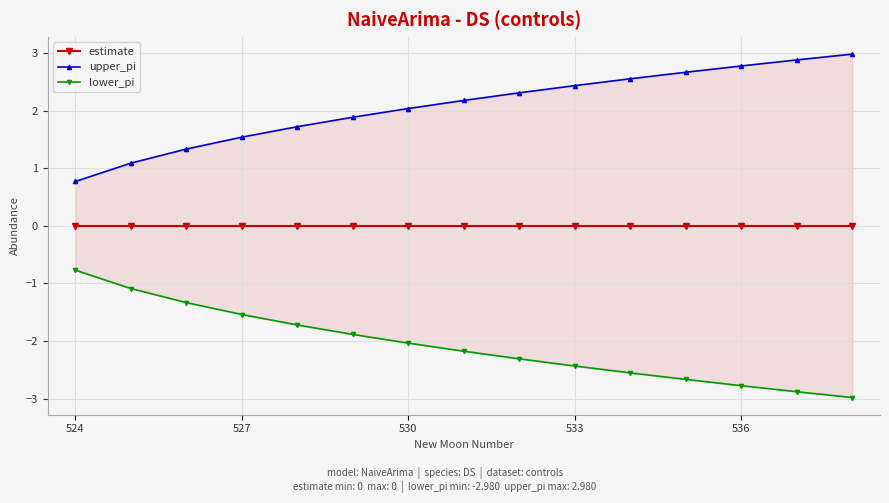

What is the value of the lower_pi point at the 5th from the left?

-1.7